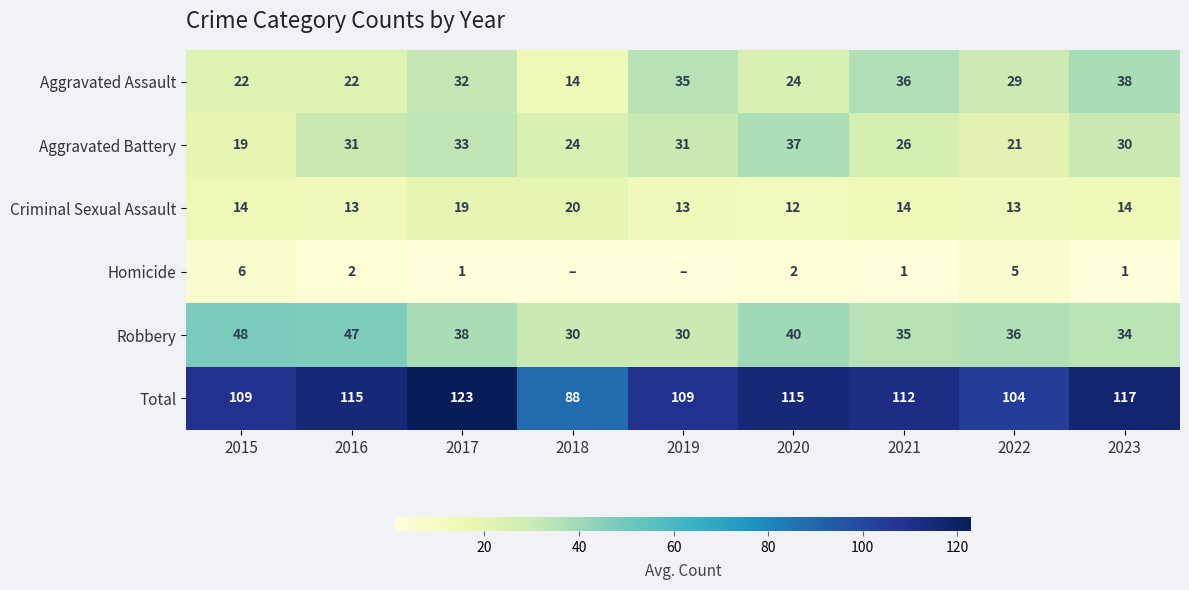

Count the number of data series in this chart.

6